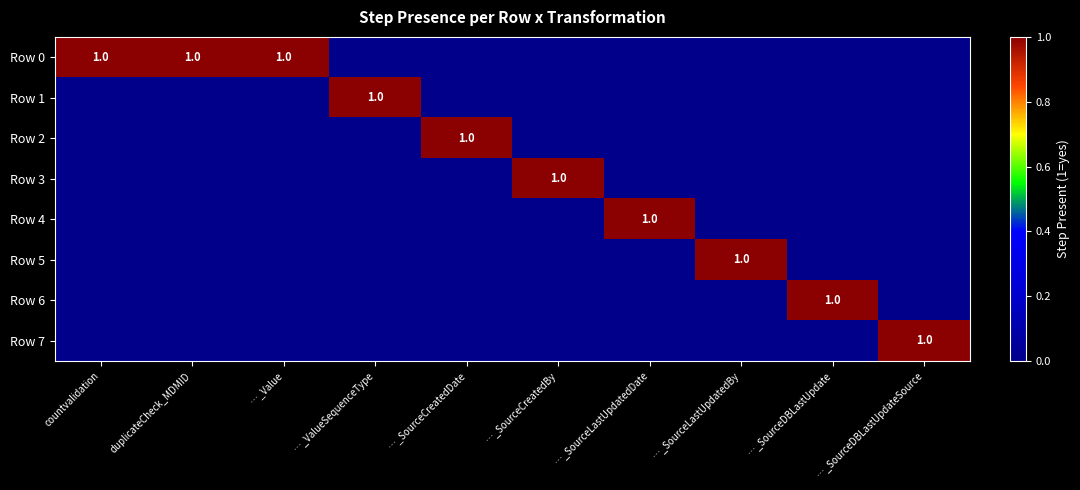

The value of Row 3 at …_SourceCreatedBy is 1. True or false?

True